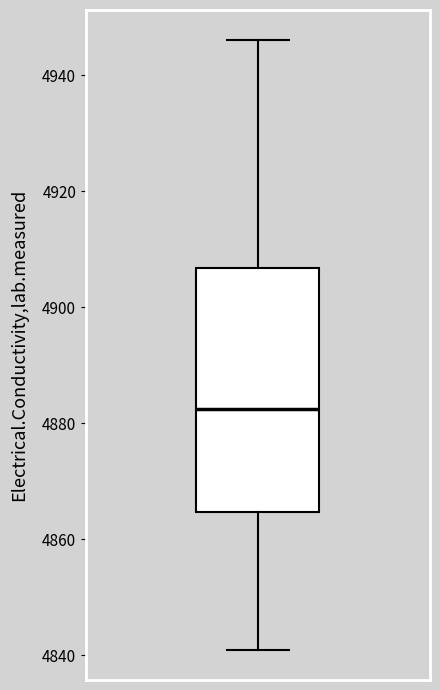

Where does the upper whisker of the box end on the y-axis? The values are not printed on the chart, so give them approximately, as read against the axis.

4946